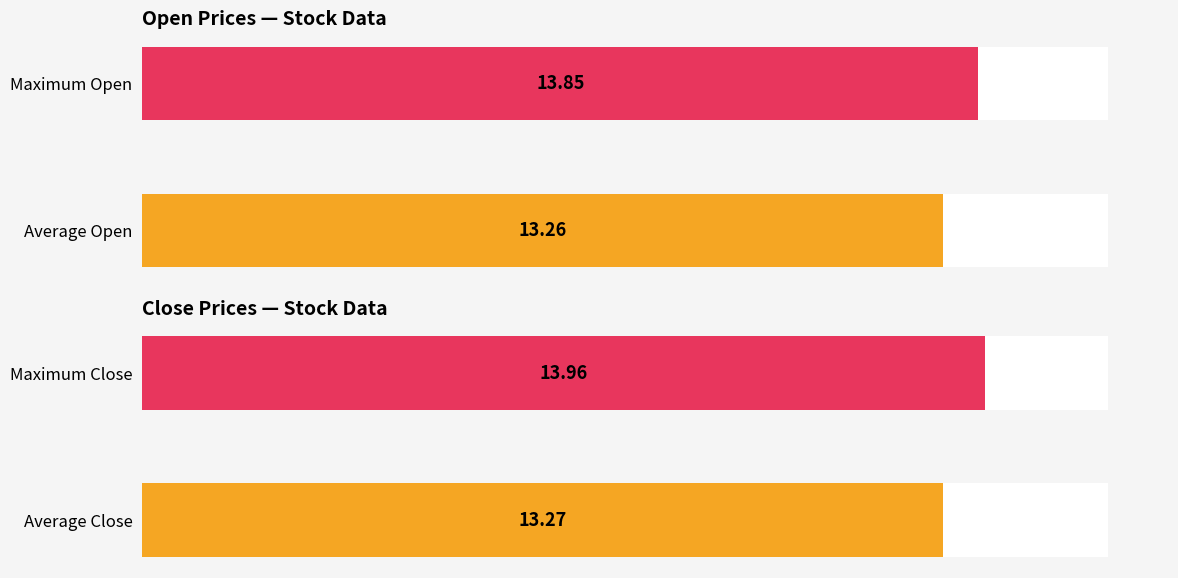

Is it true that Close equals 14.0 at Maximum Close?

True